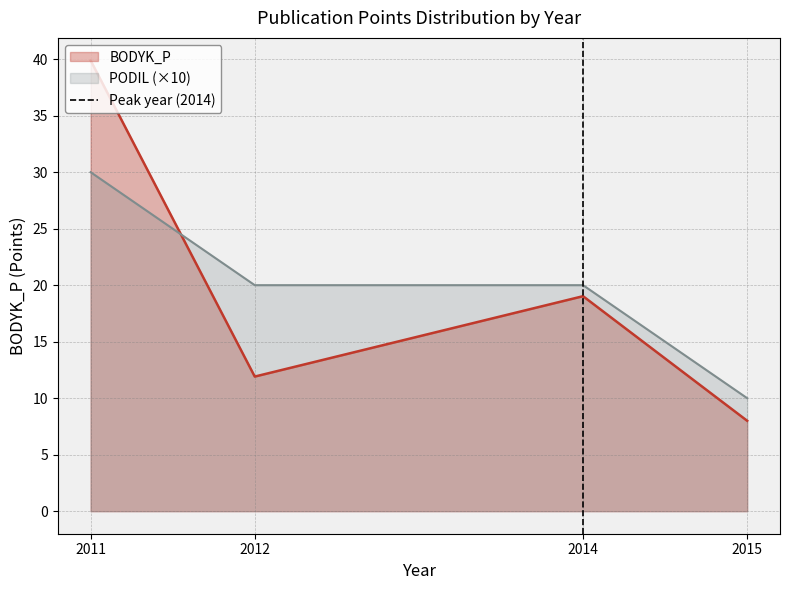

Where do PODIL (×10) and BODYK_P first cross each other?

2011 and 2012